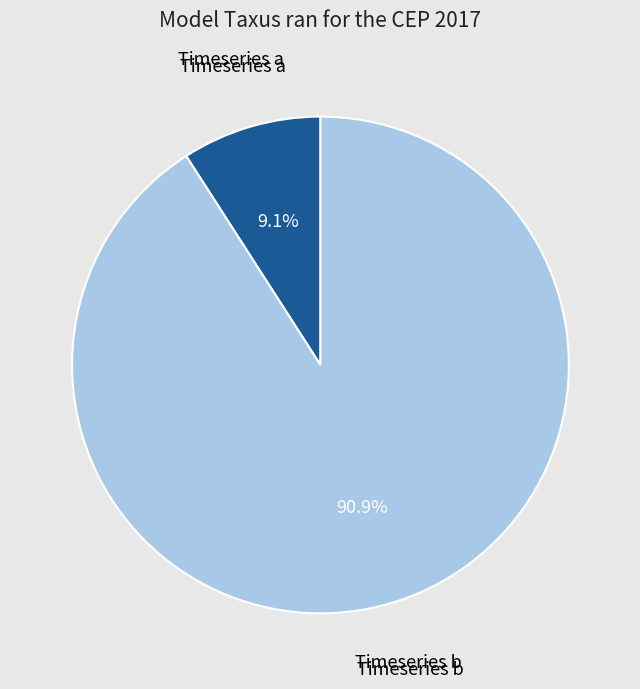

How many slices are in this pie chart?

2